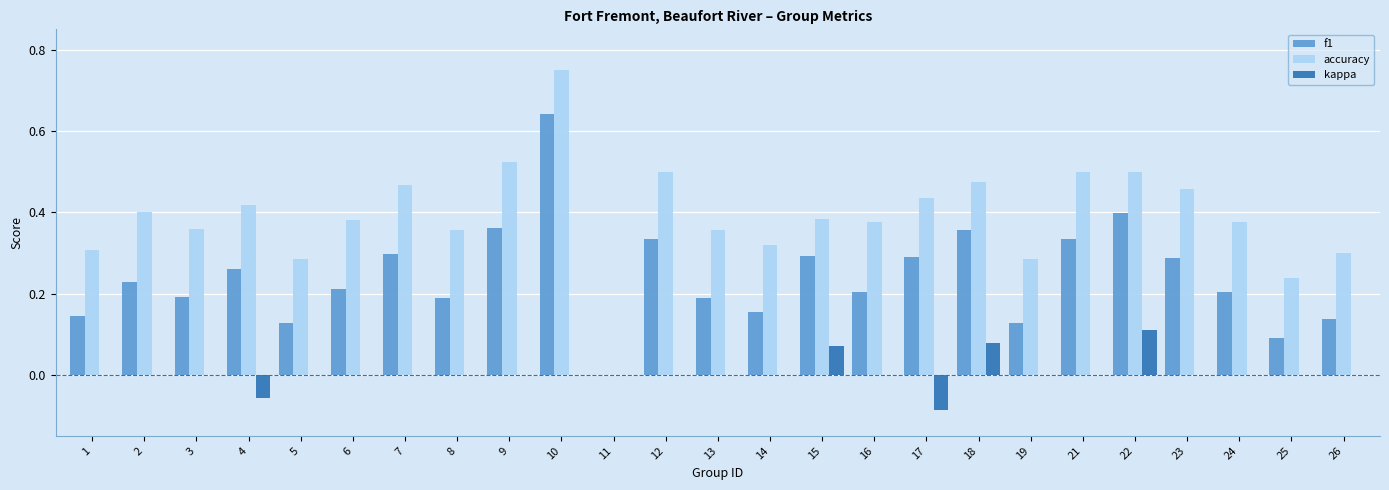

Which series changed the most between 12 and 14?

accuracy